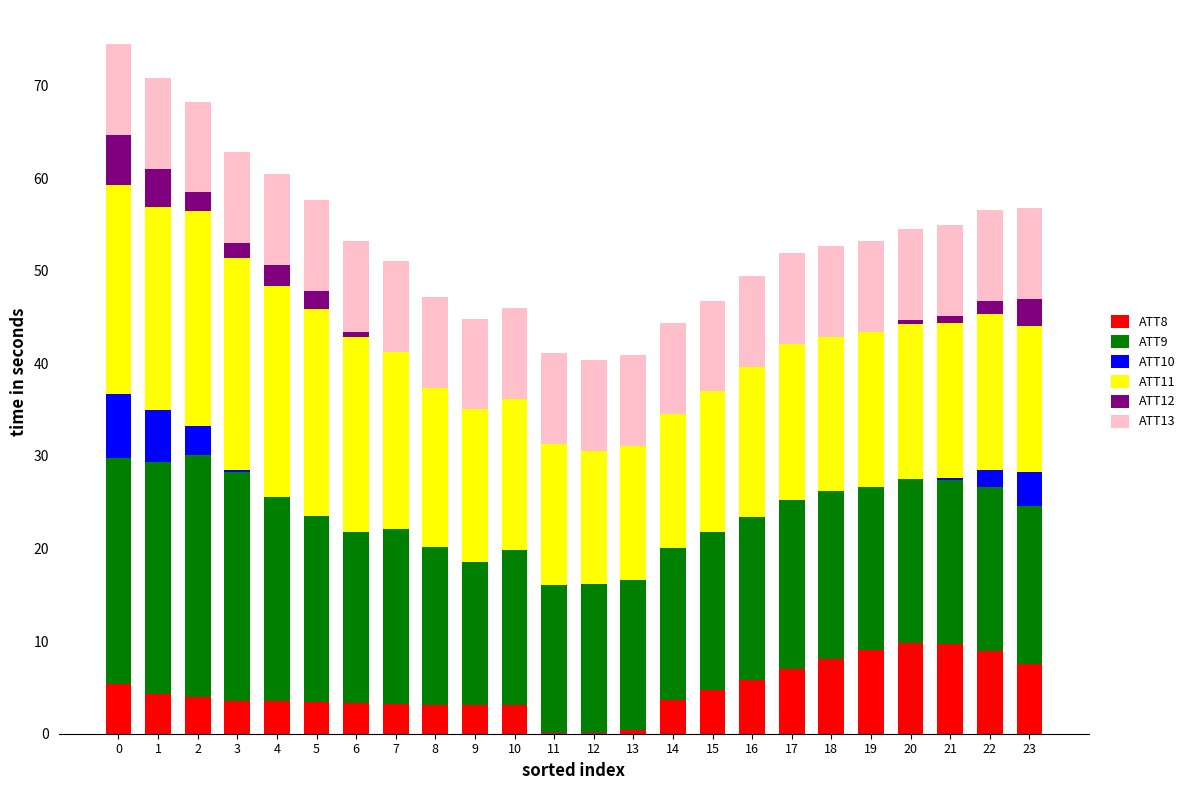

What is the total value across all series at 14?

44.4